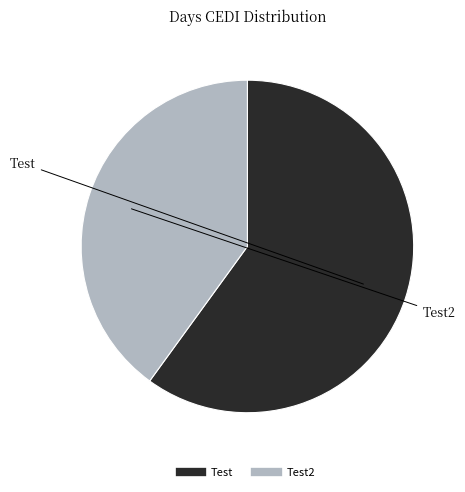

Is there any slice that represents more than half of the pie?

Yes